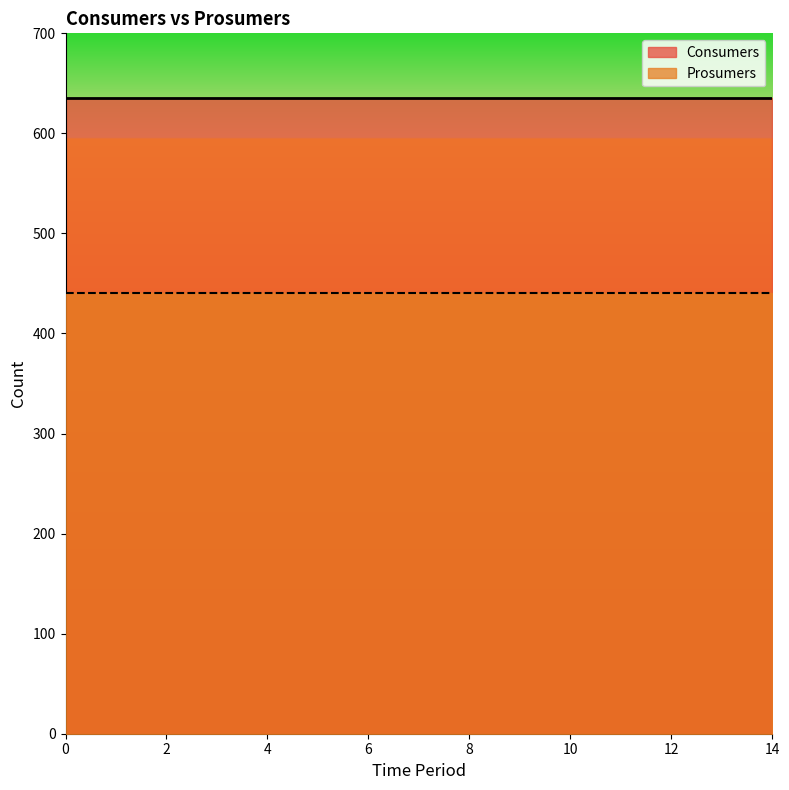

What is the sum of the Consumers values at 9 and 4?

1270